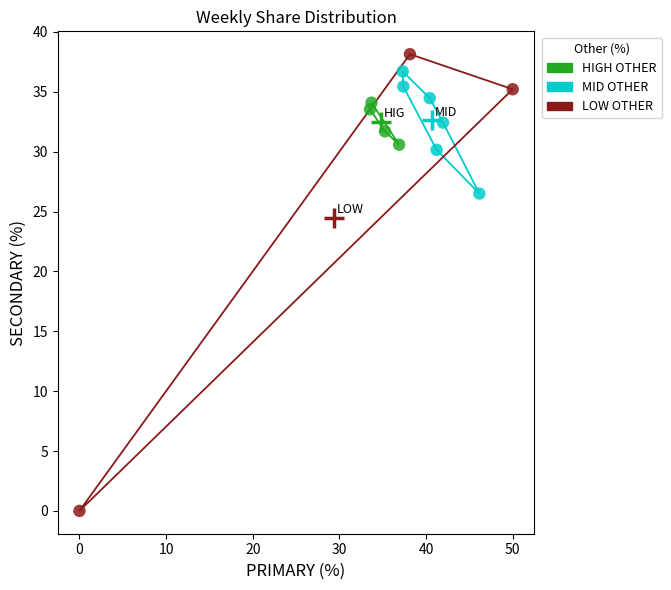

Which series has the largest Y range (max minus min)?

LOW OTHER